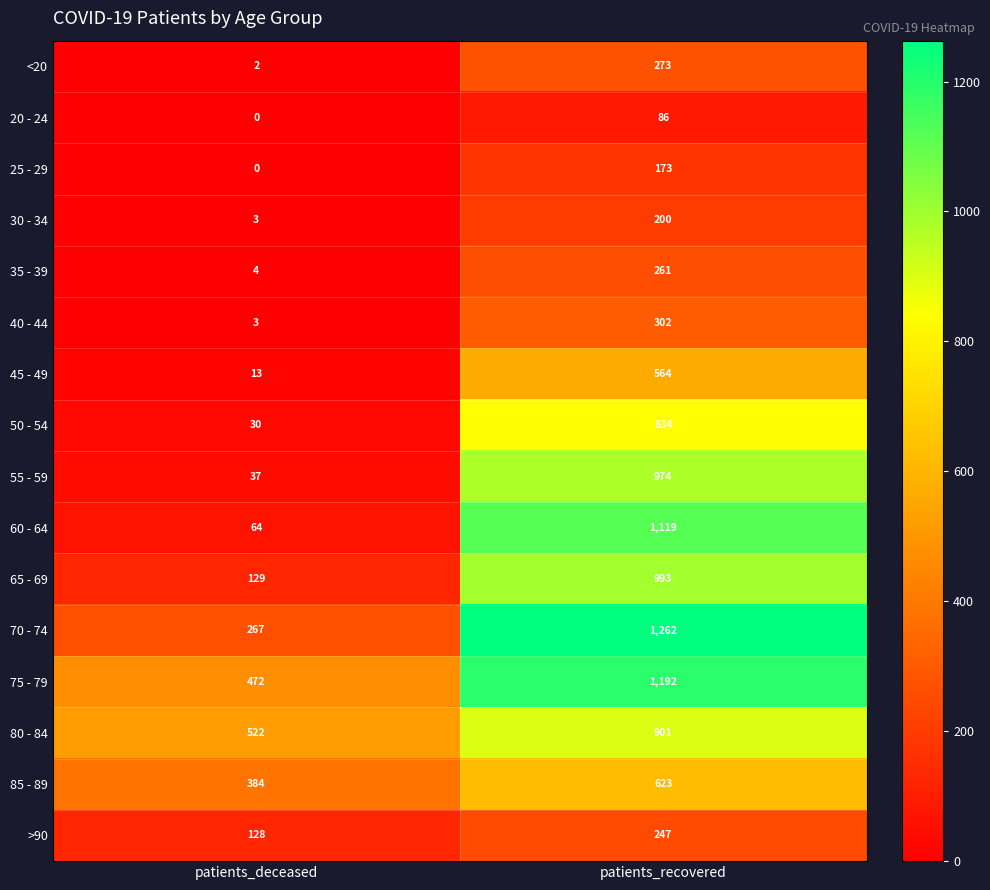

The value of 25 - 29 at patients_deceased is 0. True or false?

True